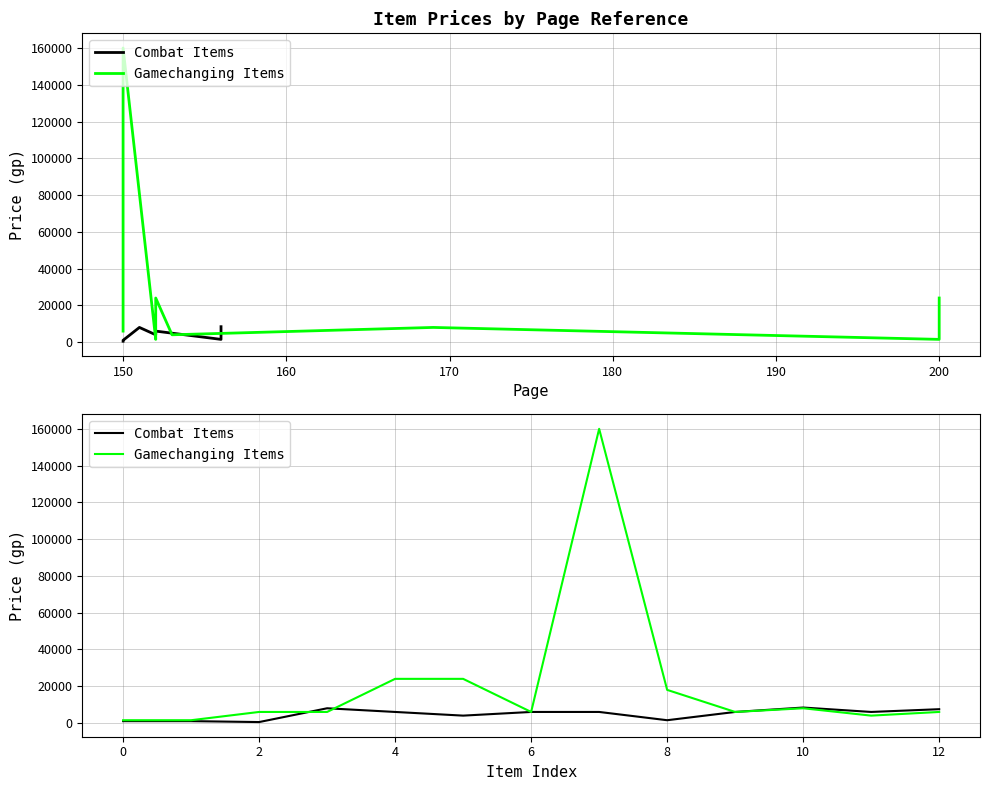

How many values in the Gamechanging Items series exceed 6000?

5